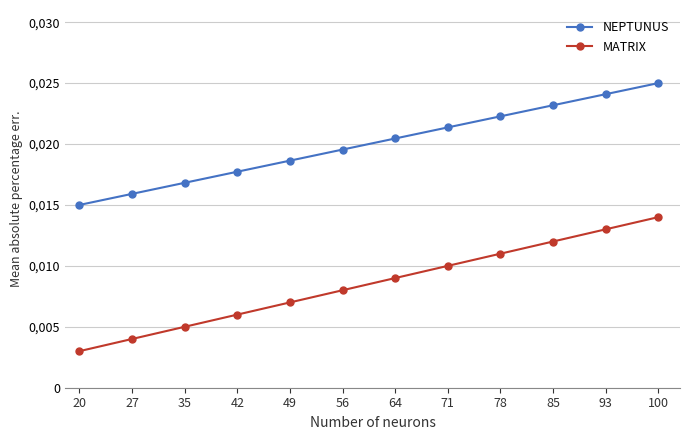

True or false: NEPTUNUS and MATRIX intersect in this chart.

False